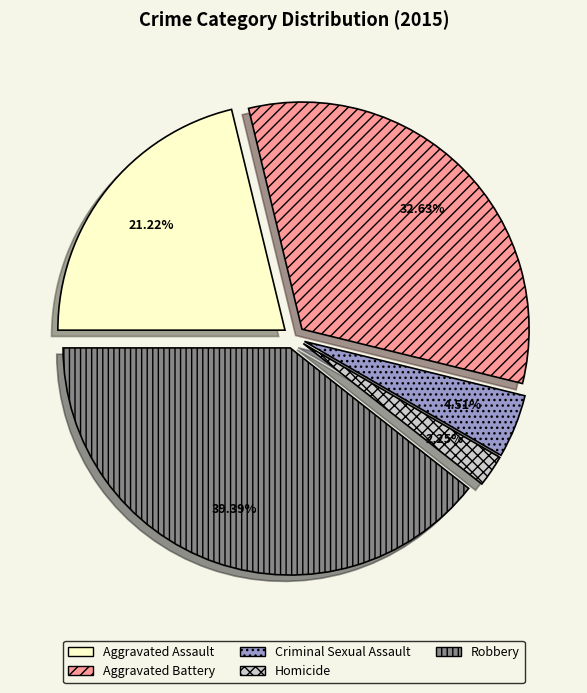

What percentage is the Aggravated Assault slice, to the nearest percent?

21%